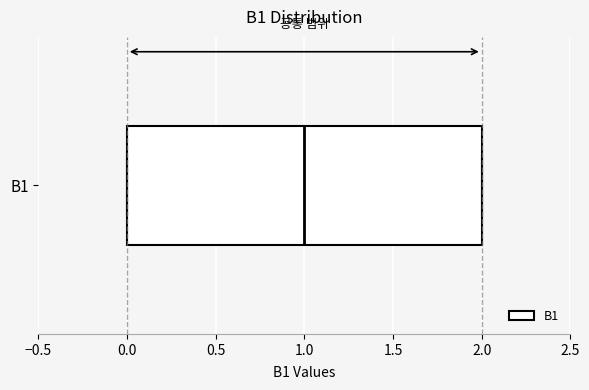

Transcribe this box plot: give where the median line is, the range the box spans, and where the two whiskers end, as read against the x-axis. The values are not printed on the chart, so give them approximately, as read against the axis.

median 1, box 0 to 2, whiskers 0 to 2